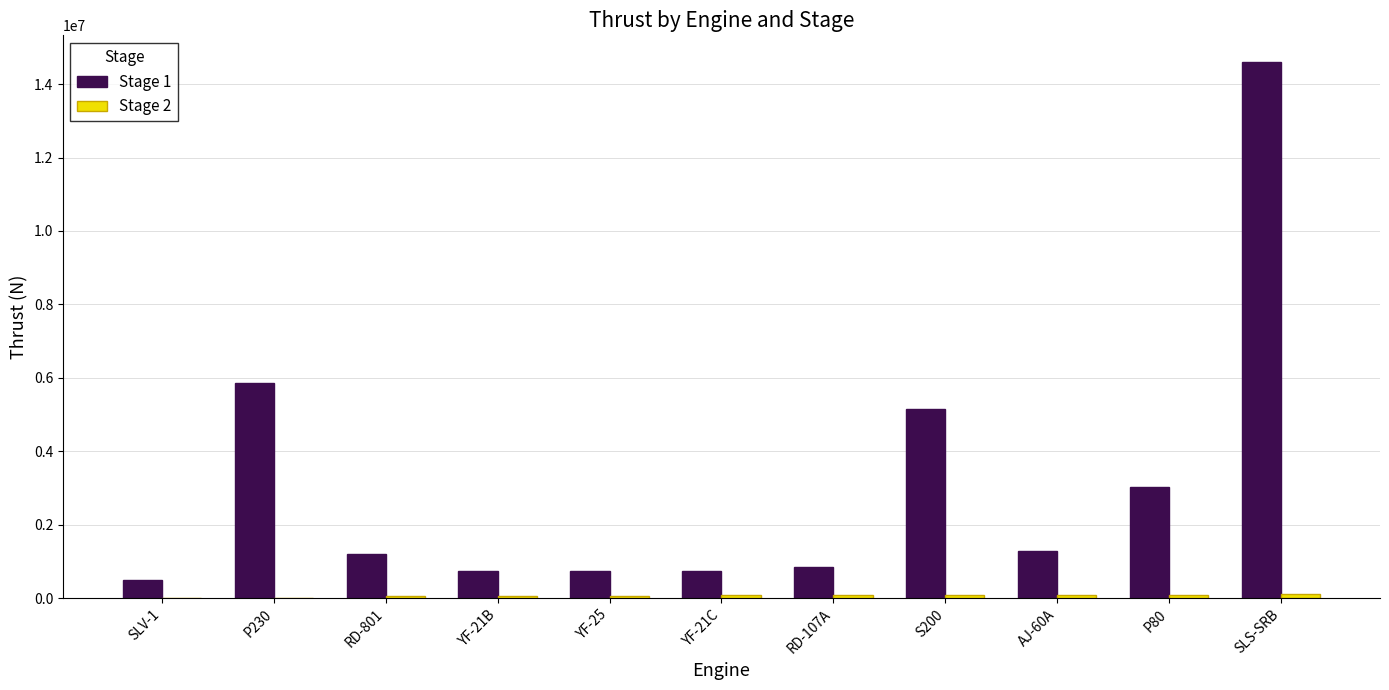

The value of Stage 1 at P230 is 1826995. True or false?

False